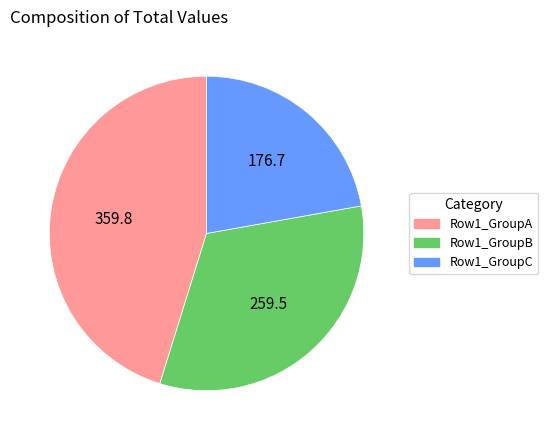

Combined, do Row1_GroupA and Row1_GroupC account for over 50%?

Yes